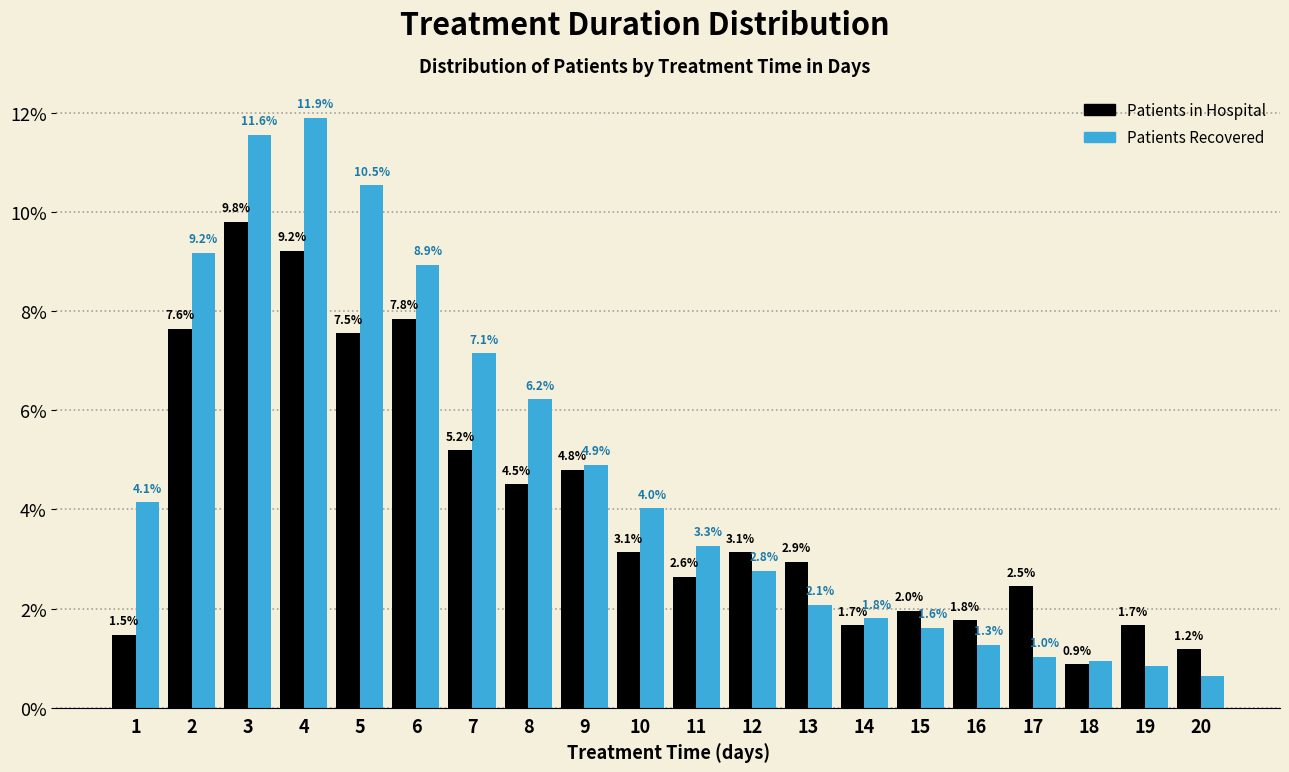

Is the value of Patients in Hospital at 17 greater than the value of Patients Recovered at 16?

Yes